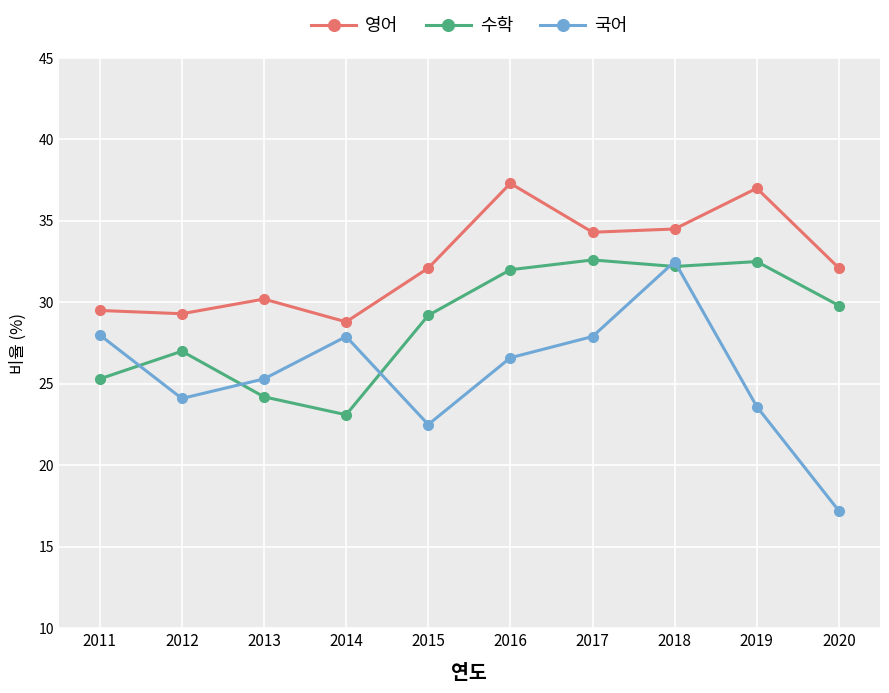

How many data points in 국어 are less than 26?

5